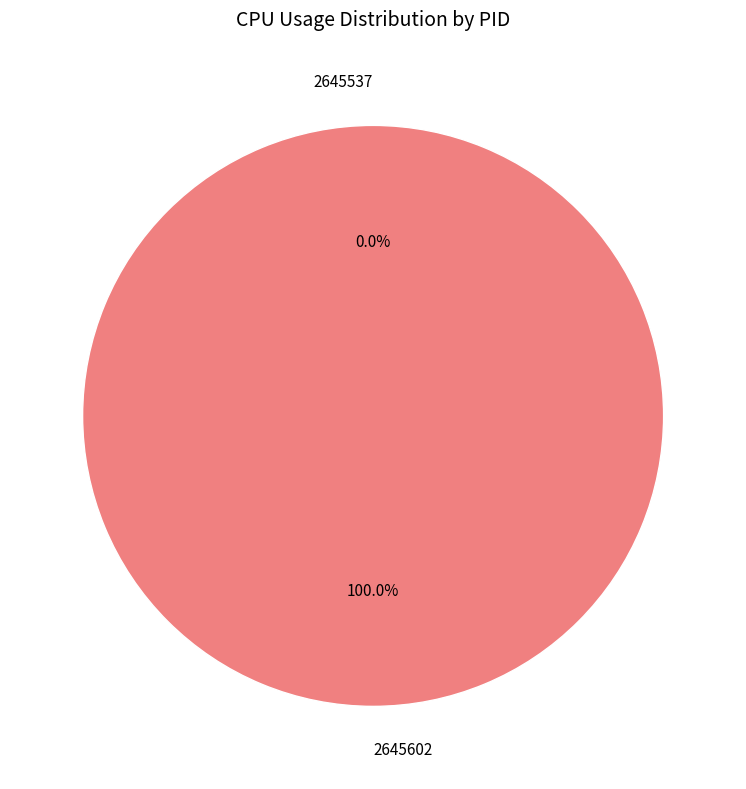

Is there any slice that represents more than half of the pie?

Yes